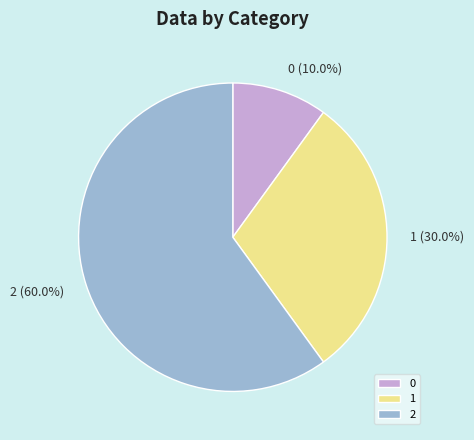

What percentage do 1 and 0 together represent?

40.0%